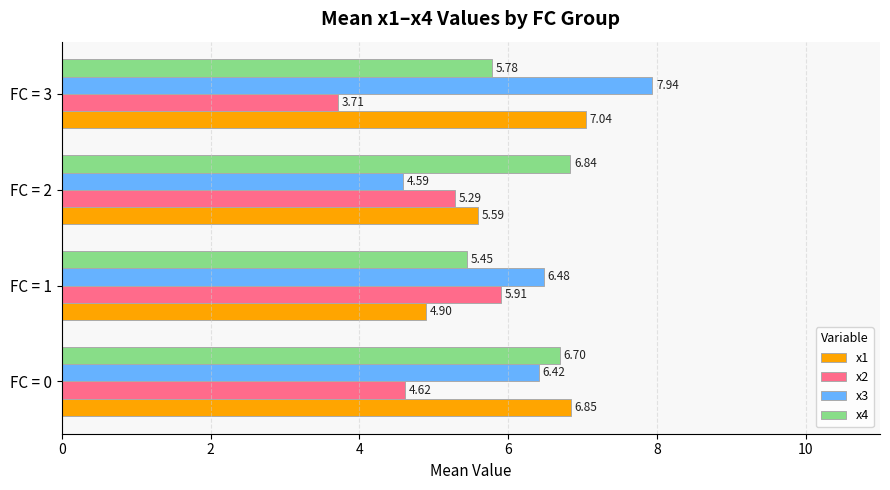

How many distinct data groups are displayed?

4